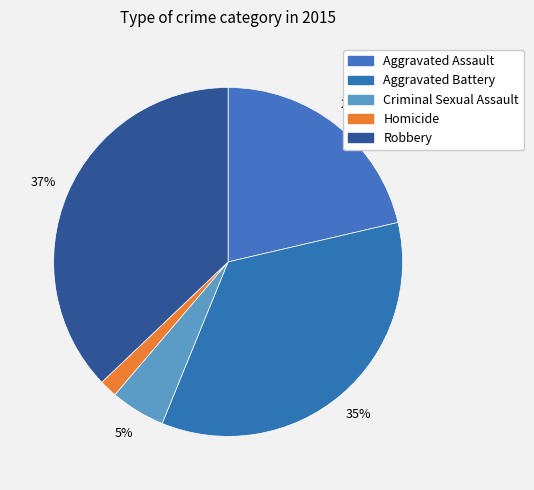

Combined, what portion of the pie is Homicide and Aggravated Battery?

36.5%